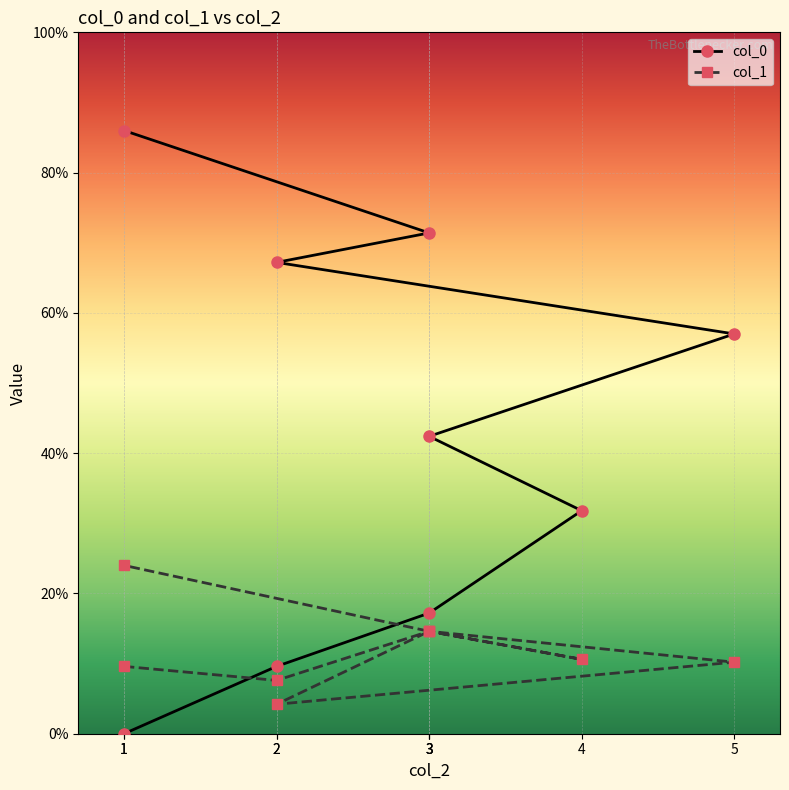

After their last crossing, which series has the higher values: col_1 or col_0?

col_0